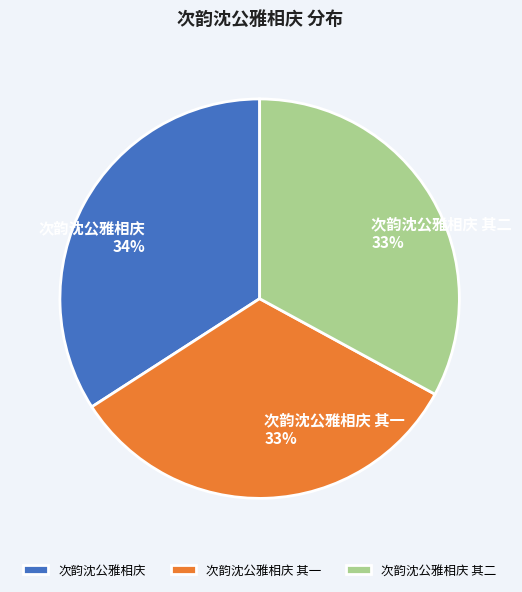

How many segments does this pie chart have?

3